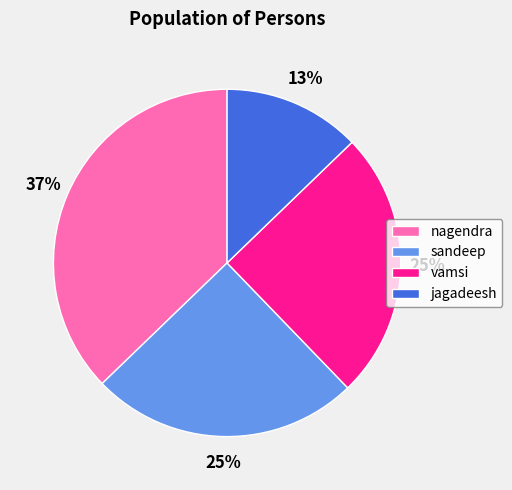

Is the sum of nagendra and sandeep greater than half?

Yes